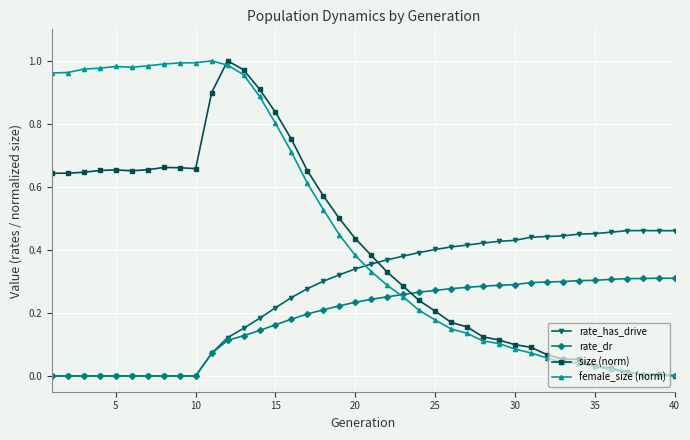

List the series in order of their overall mean, highest first.

female_size (norm), size (norm), rate_has_drive, rate_dr